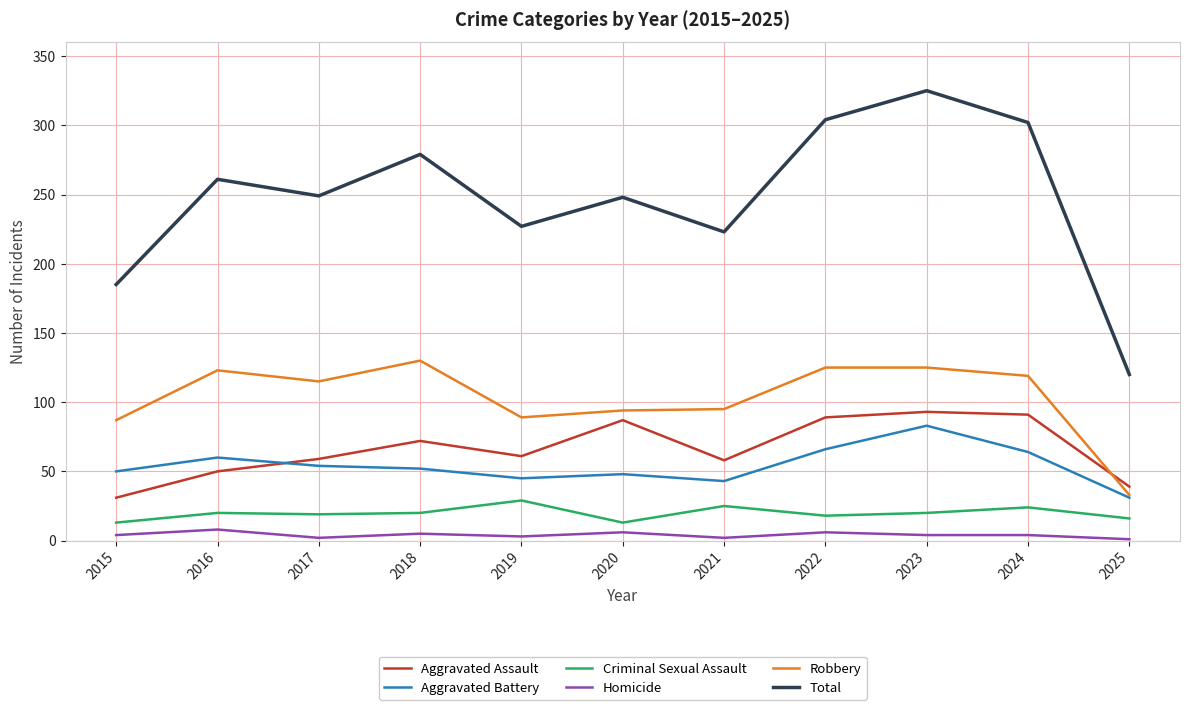

What is the maximum value for Aggravated Assault?

93